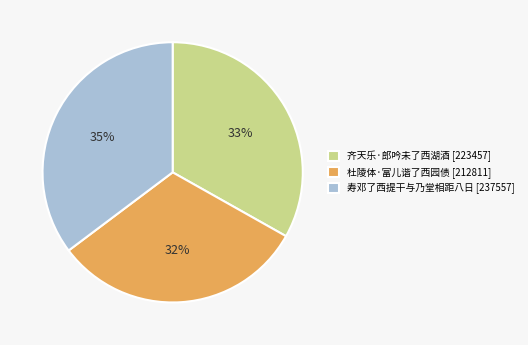

Do 杜陵体·富儿谐了西园债 [212811] and 齐天乐·郎吟未了西湖酒 [223457] together represent more than half of the pie?

Yes